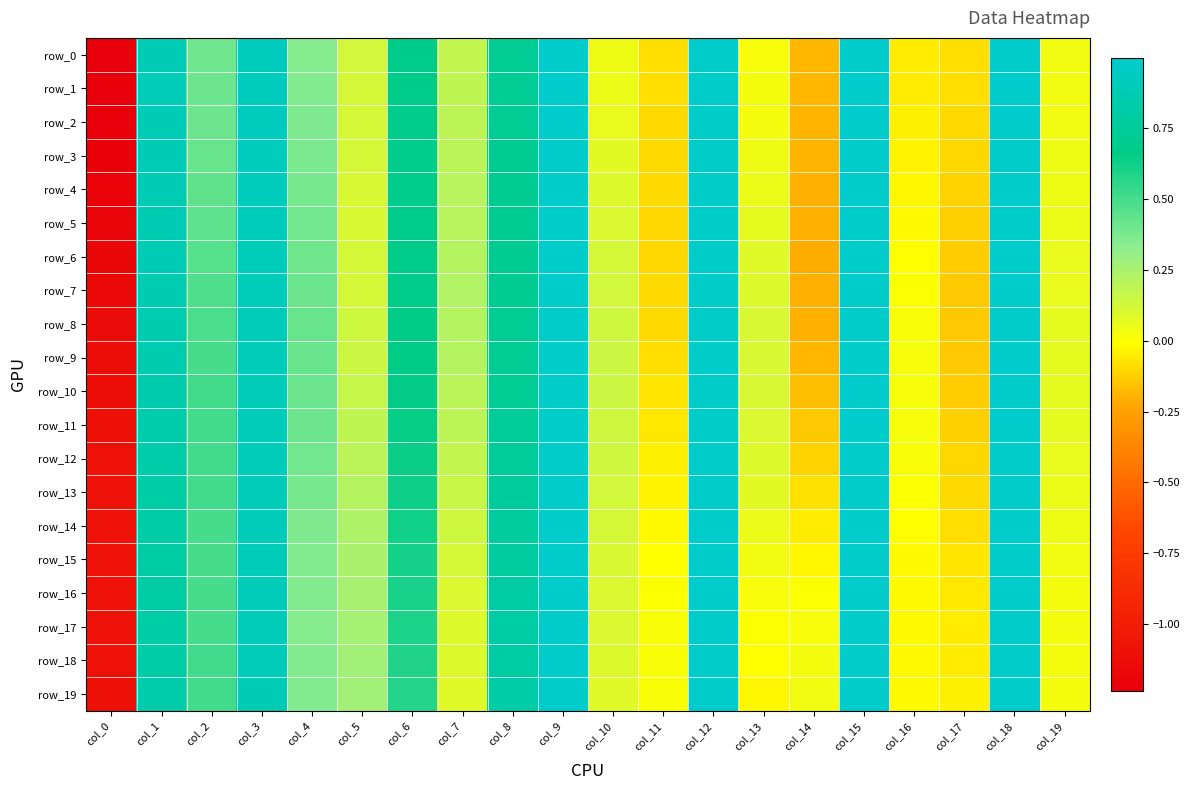

Between col_1 and col_9, which series saw the biggest shift?

row_16